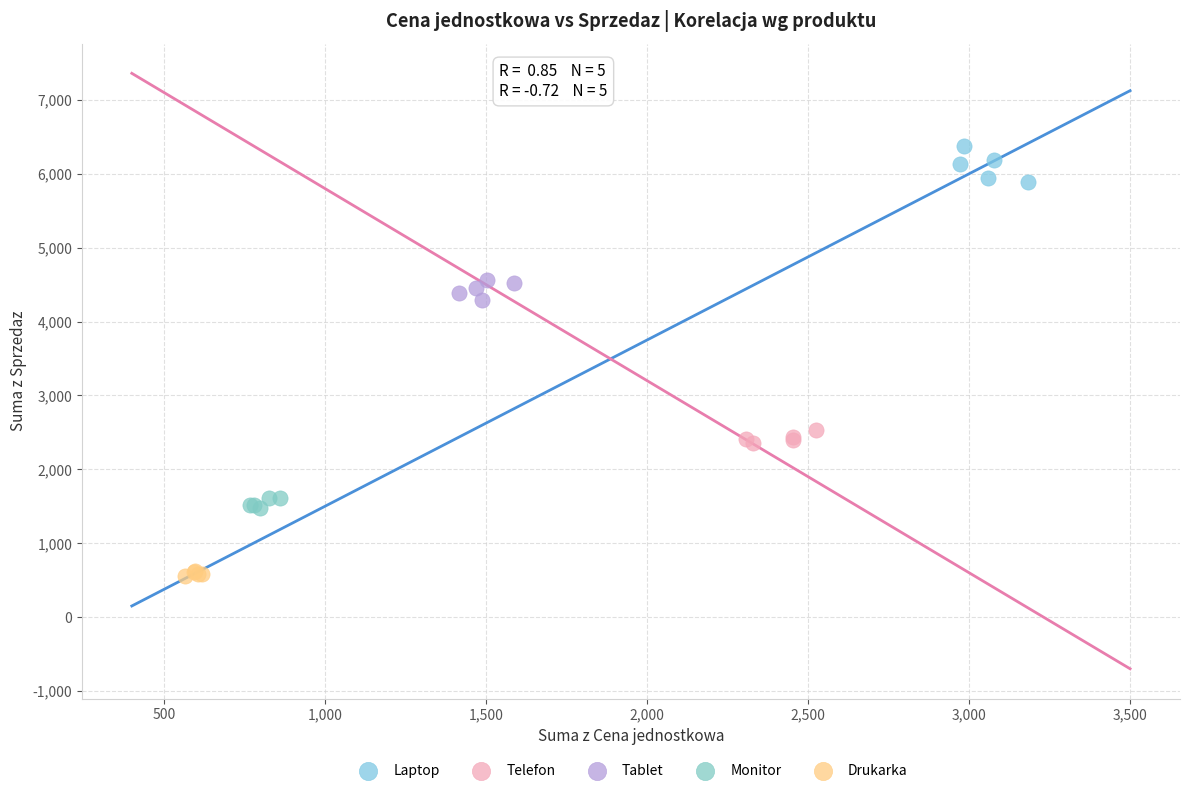

Which series reaches the minimum Y coordinate?

Drukarka